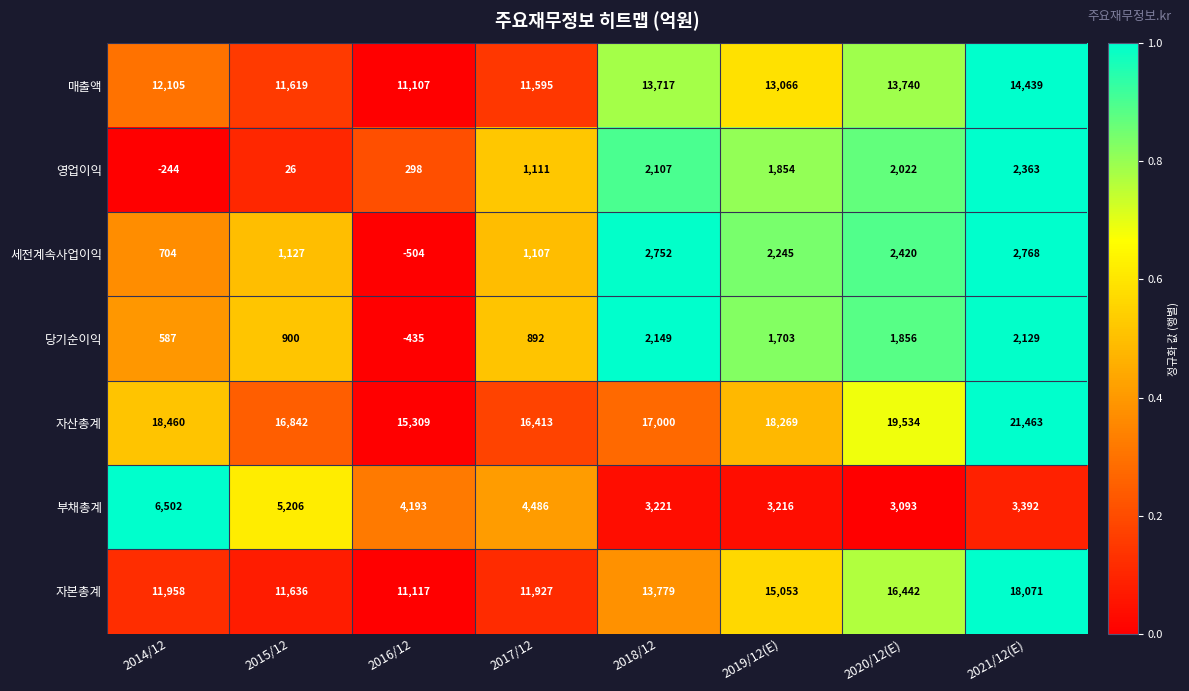

List the series in order of their peak value, lowest first.

당기순이익, 영업이익, 세전계속사업이익, 부채총계, 매출액, 자본총계, 자산총계